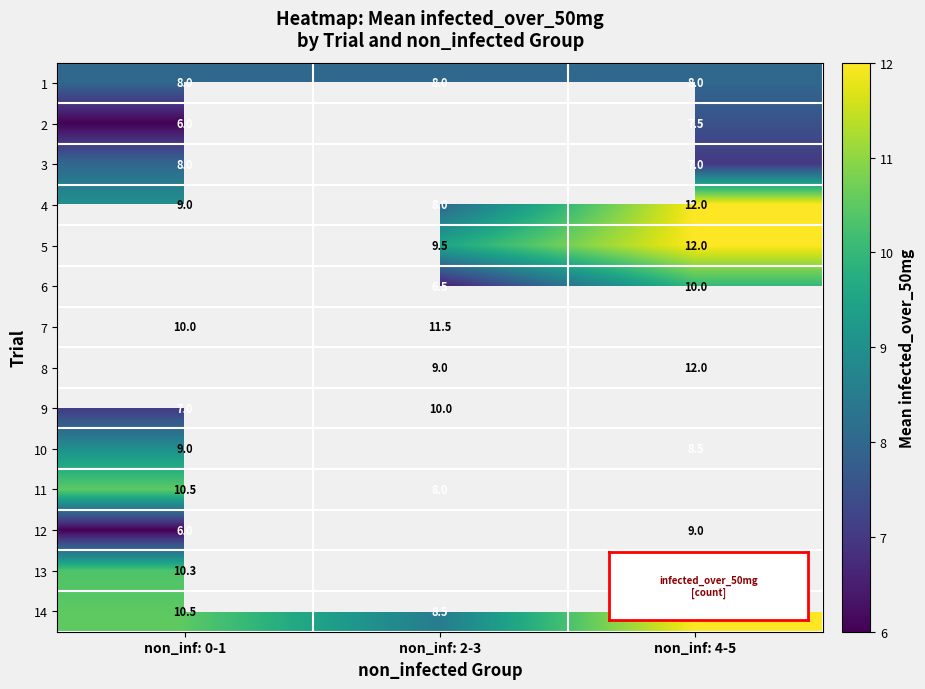

True or false: row_11 has a value of 1.4 at non_inf: 0-1.

False